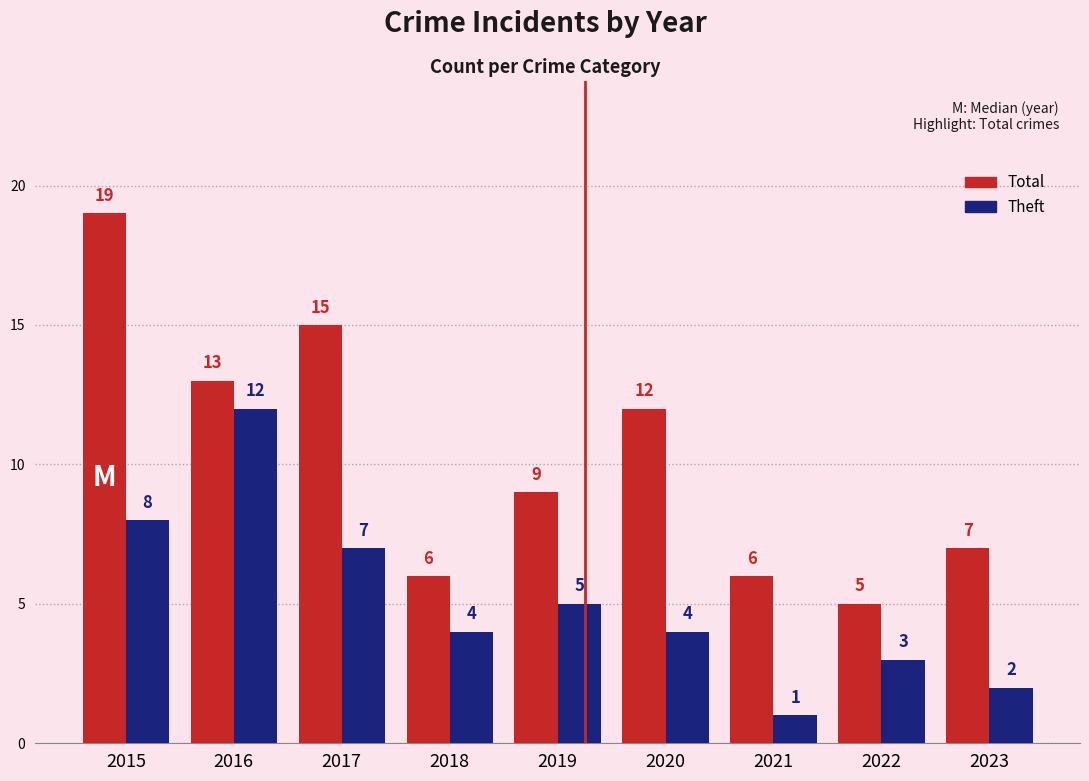

What is the difference between the Theft values at 2023 and 2018?

2